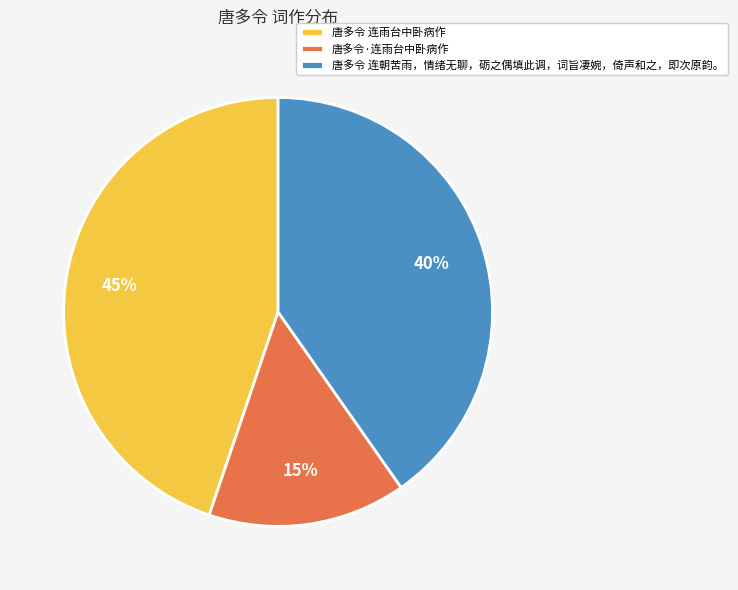

Between 唐多令 连朝苦雨，情绪无聊，砺之偶填此调，词旨凄婉，倚声和之，即次原韵。 and 唐多令·连雨台中卧病作, which is larger?

唐多令 连朝苦雨，情绪无聊，砺之偶填此调，词旨凄婉，倚声和之，即次原韵。